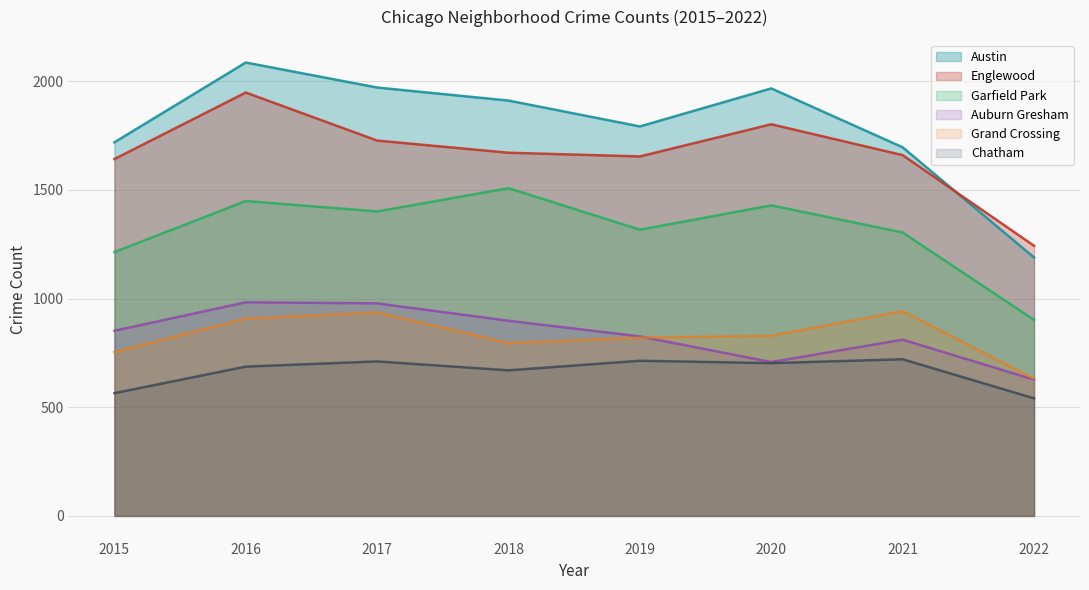

What is the minimum value for Austin?

1189